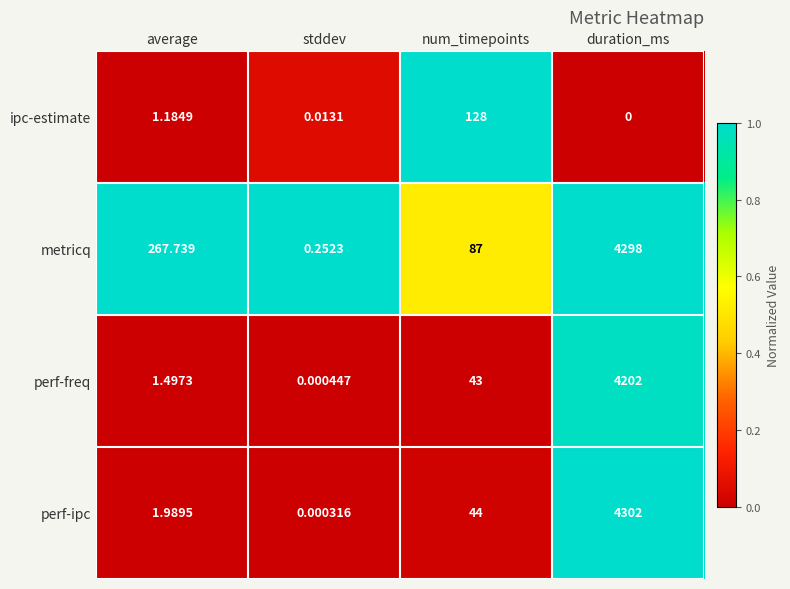

What is the greatest value displayed?

4302.0